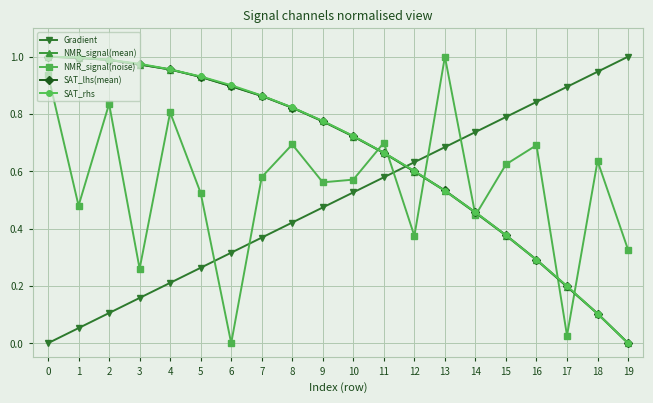

Between 14 and 18, which series saw the biggest shift?

SAT_rhs